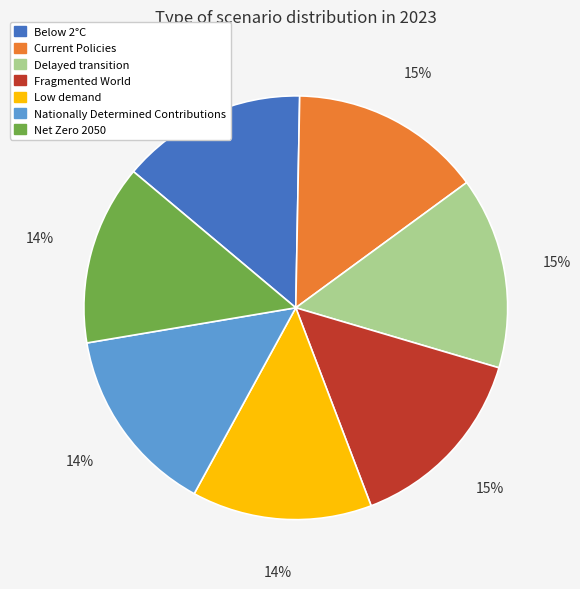

To the nearest percent, what portion does Delayed transition represent?

15%